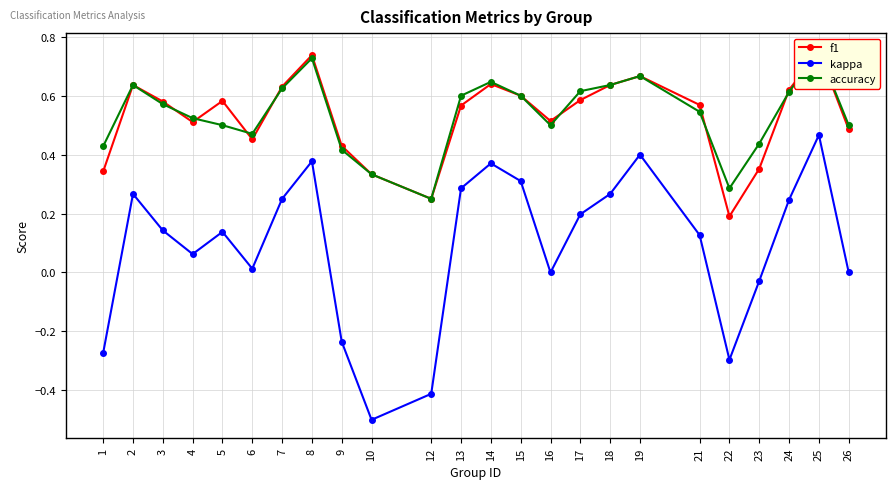

The value of accuracy at 4 is 0.5. True or false?

True